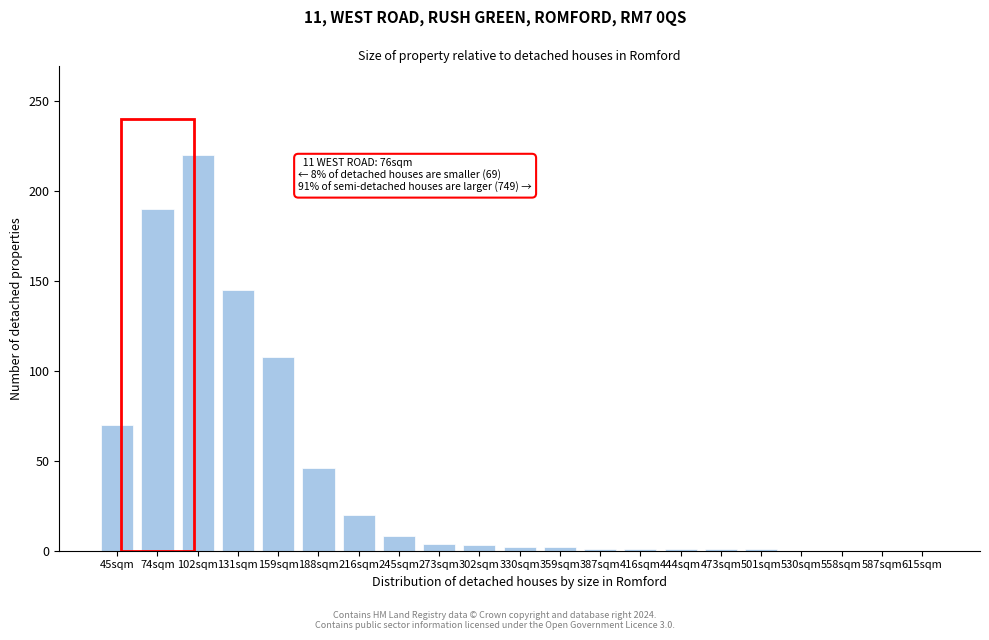

At which category does the chart reach its peak across all series?

102sqm